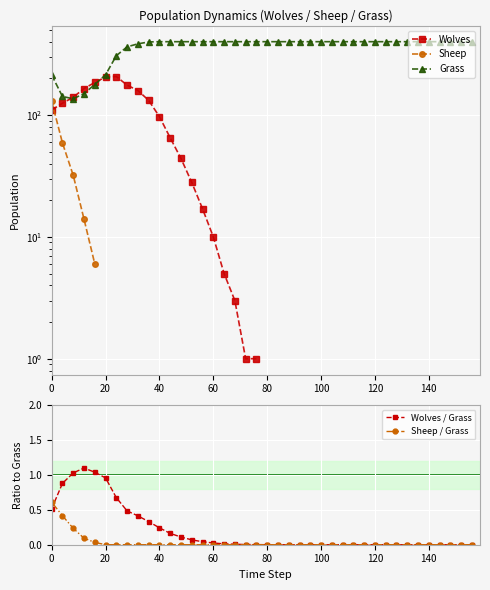

Which series has the largest total across all categories?

Grass